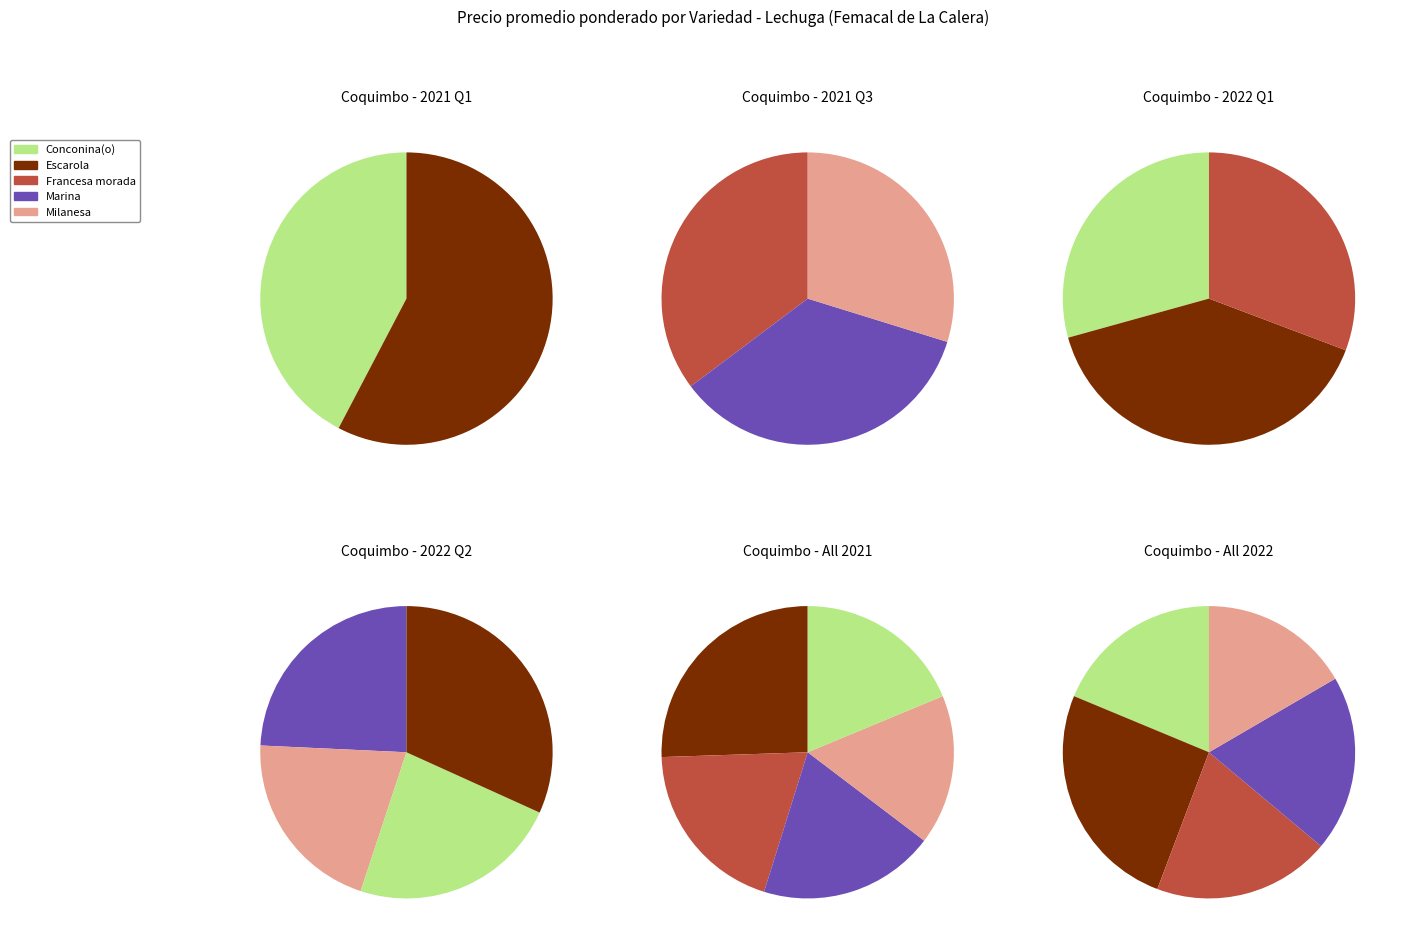

Do 5 and Marina together represent more than half of the pie?

No